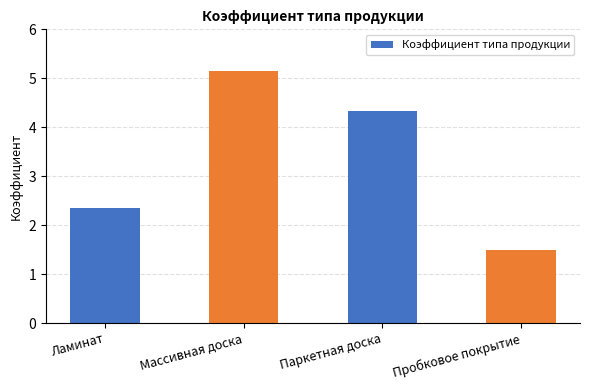

Is it true that the value at Массивная доска is 5.2?

True